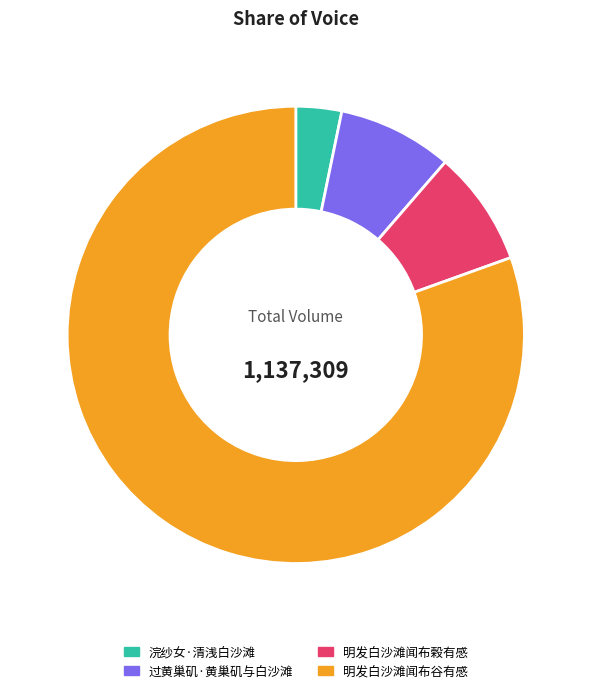

What is the ratio of the value at 过黄巢矶·黄巢矶与白沙滩 to the value at 浣纱女·清浅白沙滩?

2.5